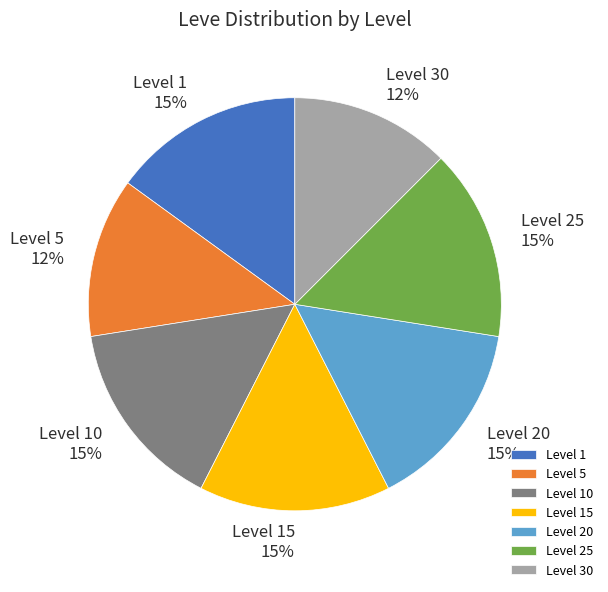

Does Level 25 account for over 50% of the chart?

No